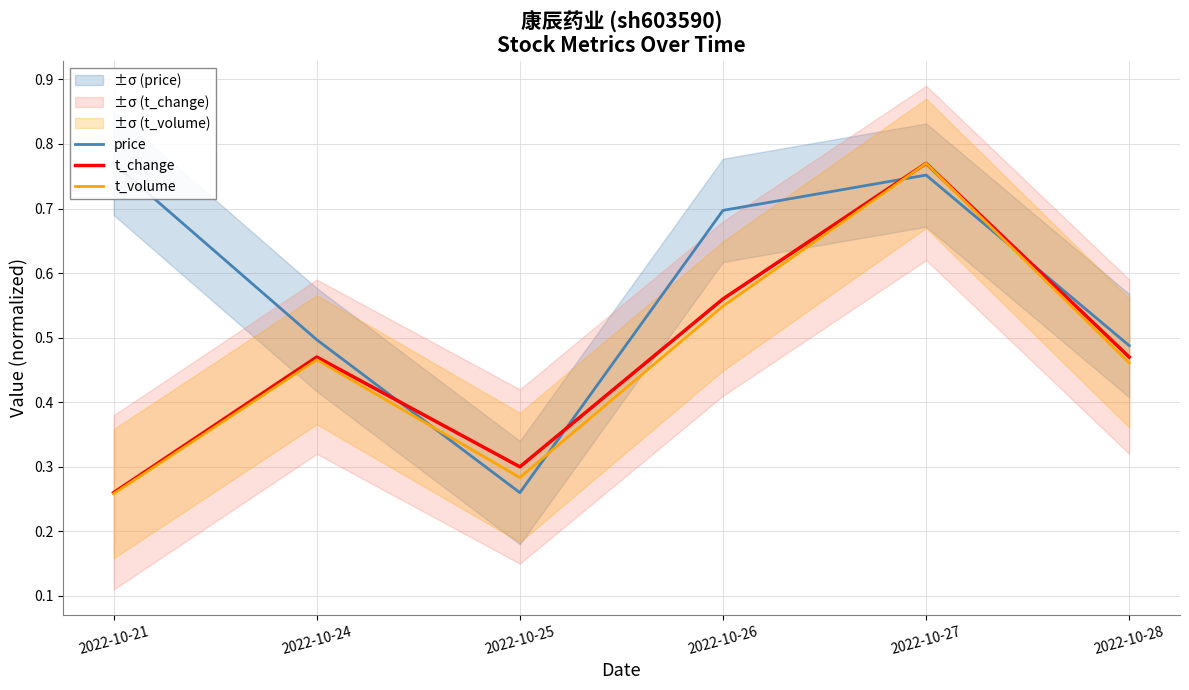

True or false: t_volume has more than 2 interior local peaks.

False